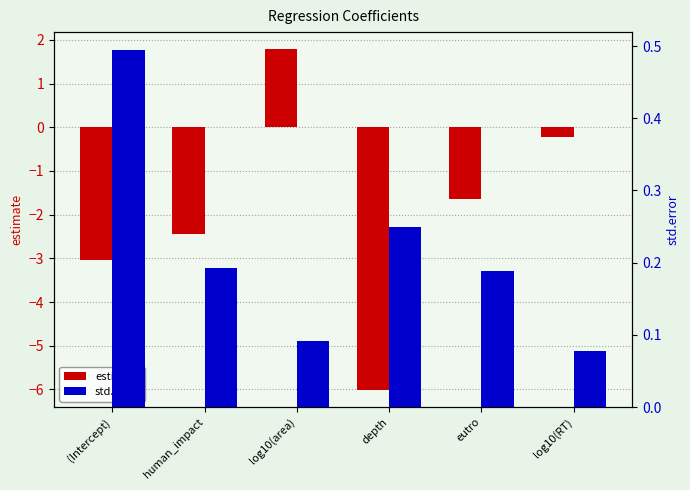

What is the sum of all estimate values?

-11.6